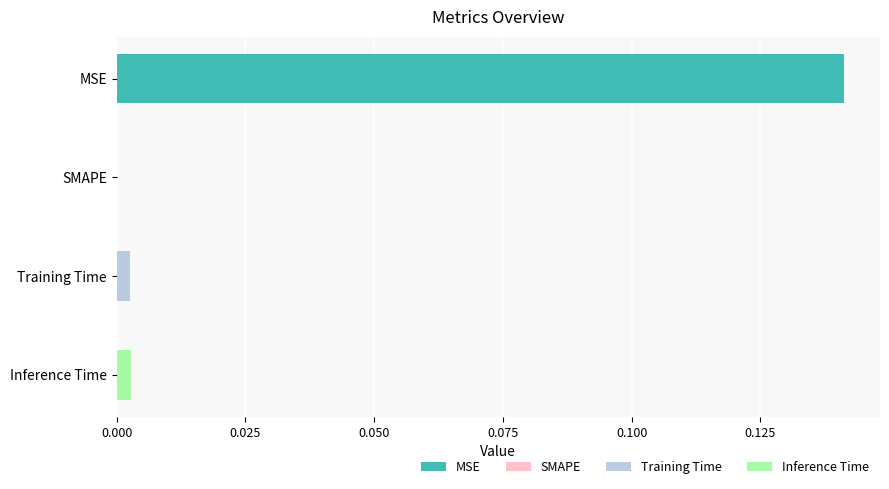

List the labels in order of value, smallest first.

SMAPE, Training Time, Inference Time, MSE